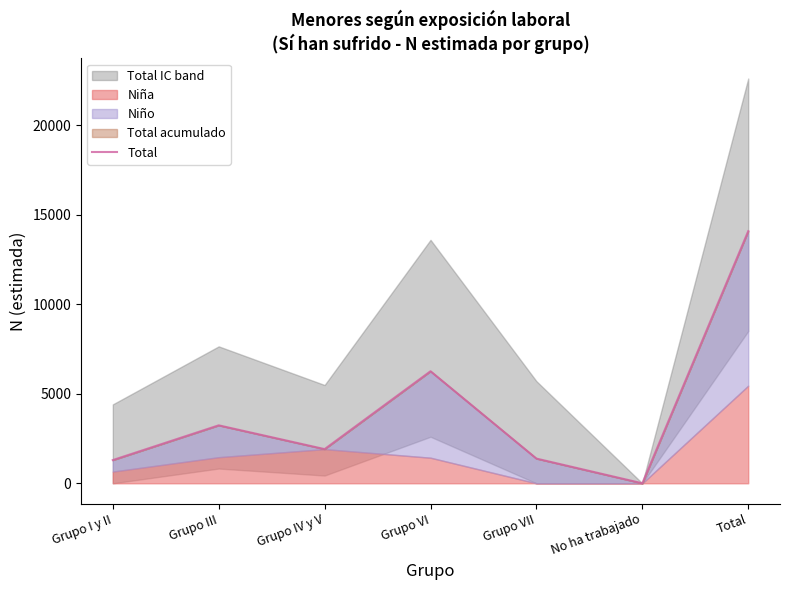

Reading left to right, list all the values displayed in this chart.

1297	3239	1910	6262	1381	0	14089